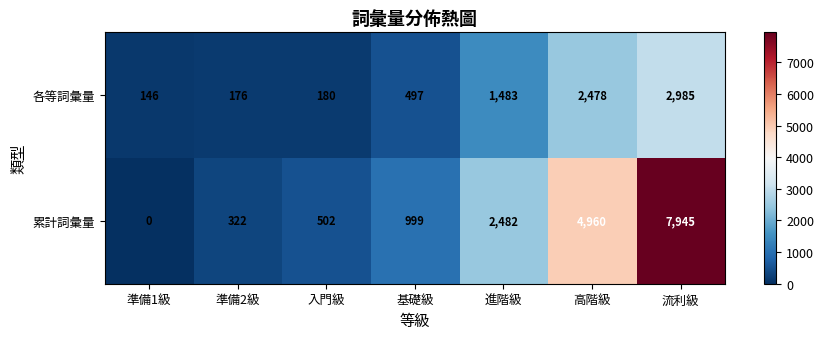

What is the approximate value of 各等詞彙量 at 準備2級?

176